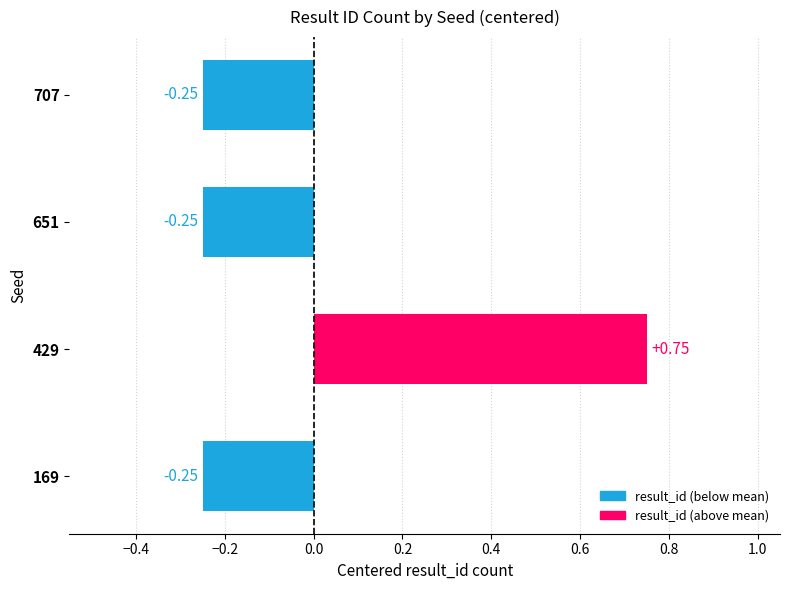

Which category has the highest value across all series?

429